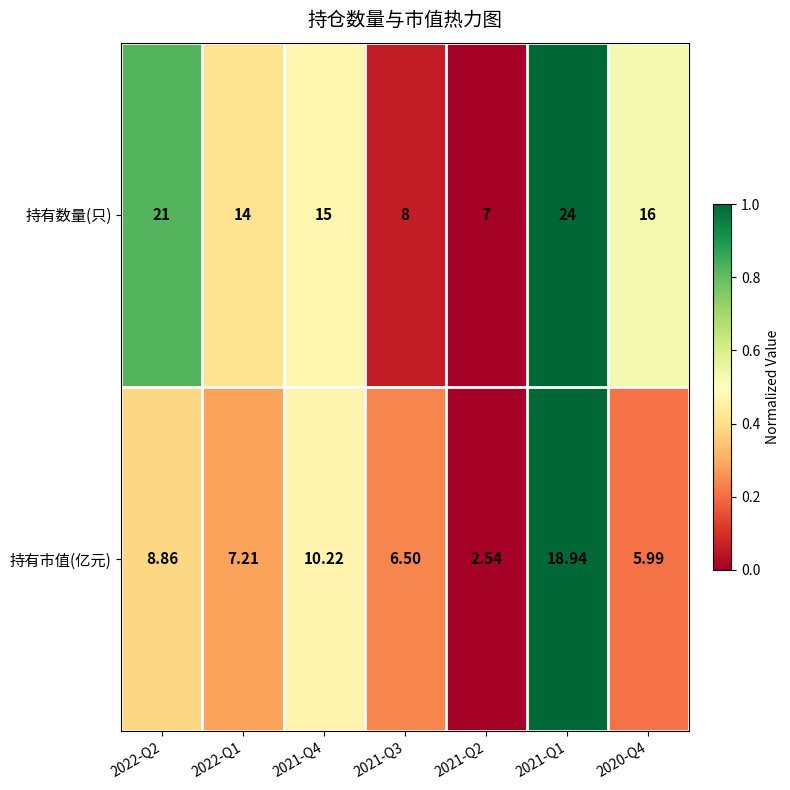

Is the value of 持有市值(亿元) at 2020-Q4 greater than the value of 持有数量(只) at 2022-Q1?

No